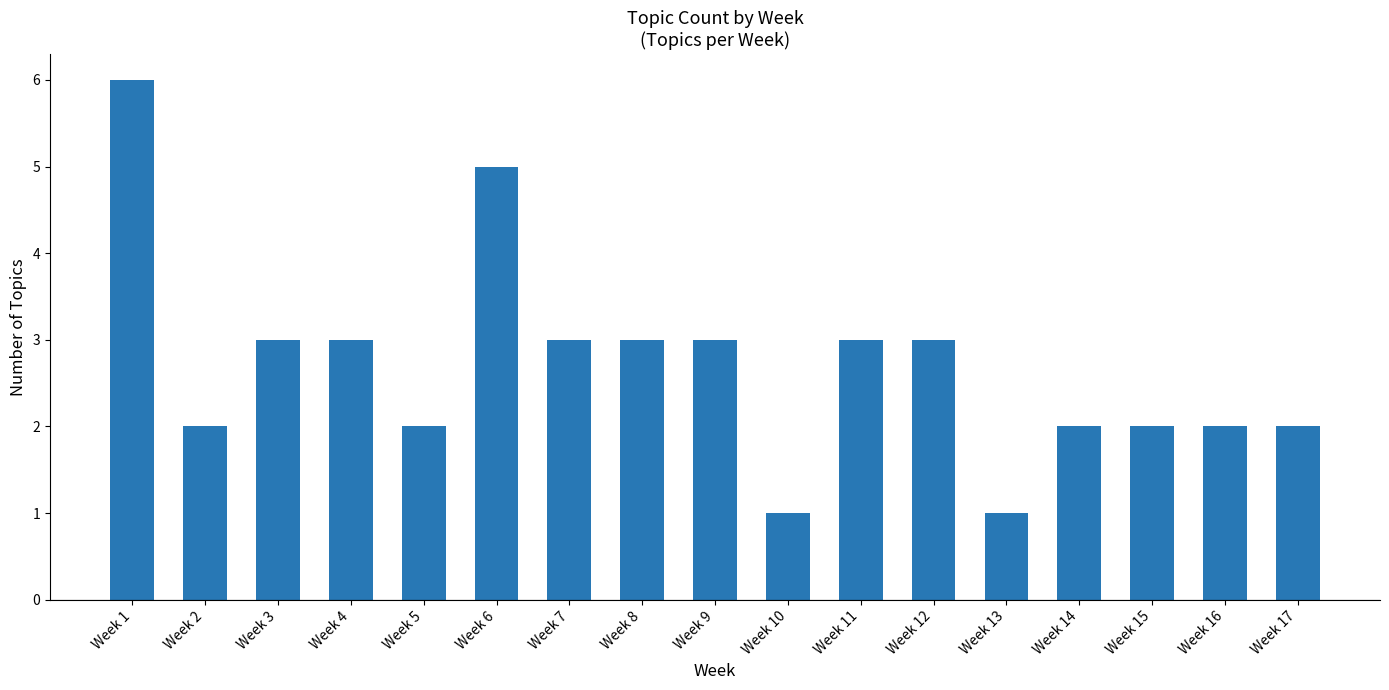

Which has a higher value, Week 14 or Week 3?

Week 3